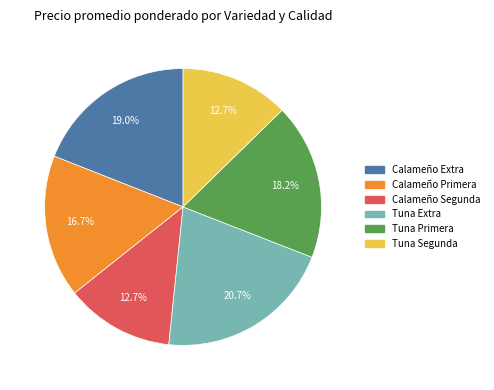

Does Calameño Segunda account for over 50% of the chart?

No